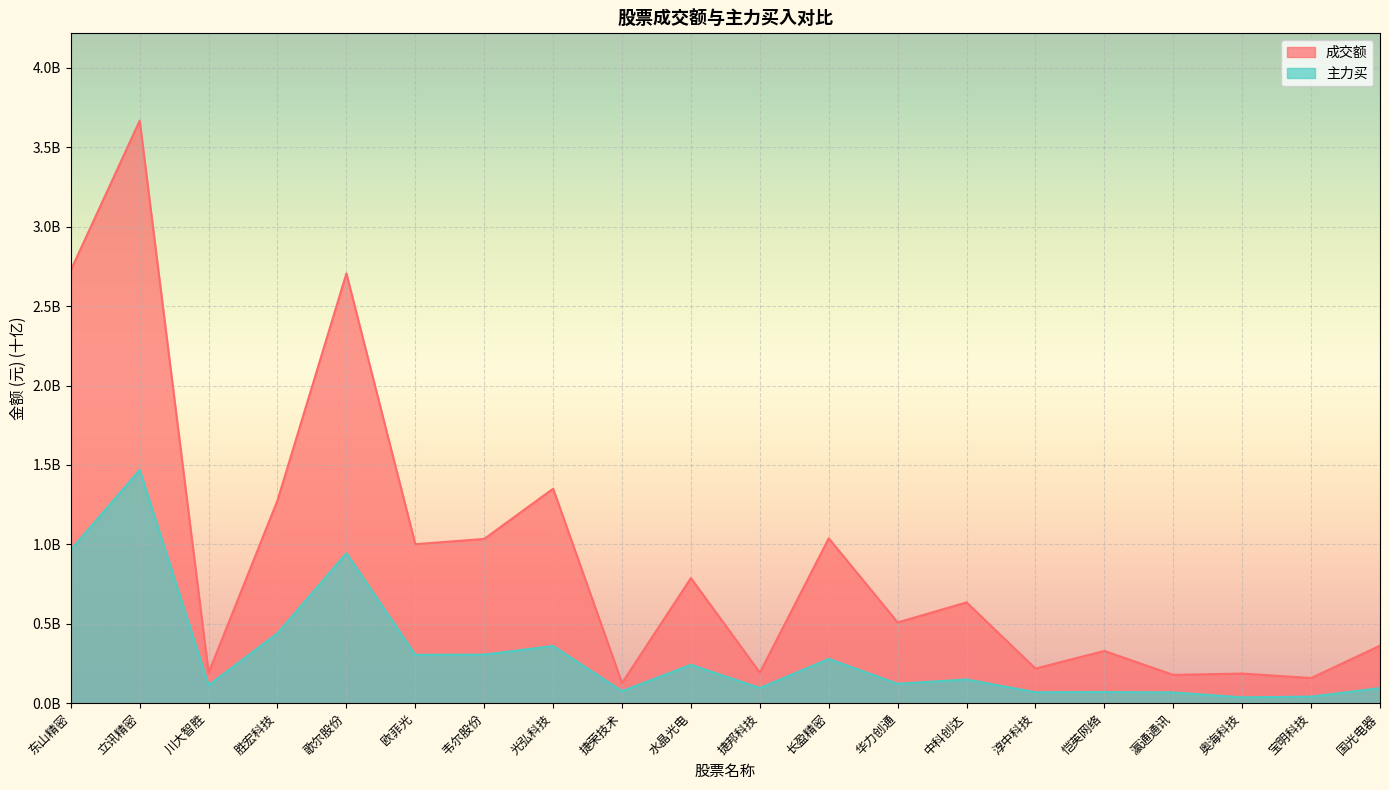

What is the difference between the highest and lowest values at 宝明科技?

0.1